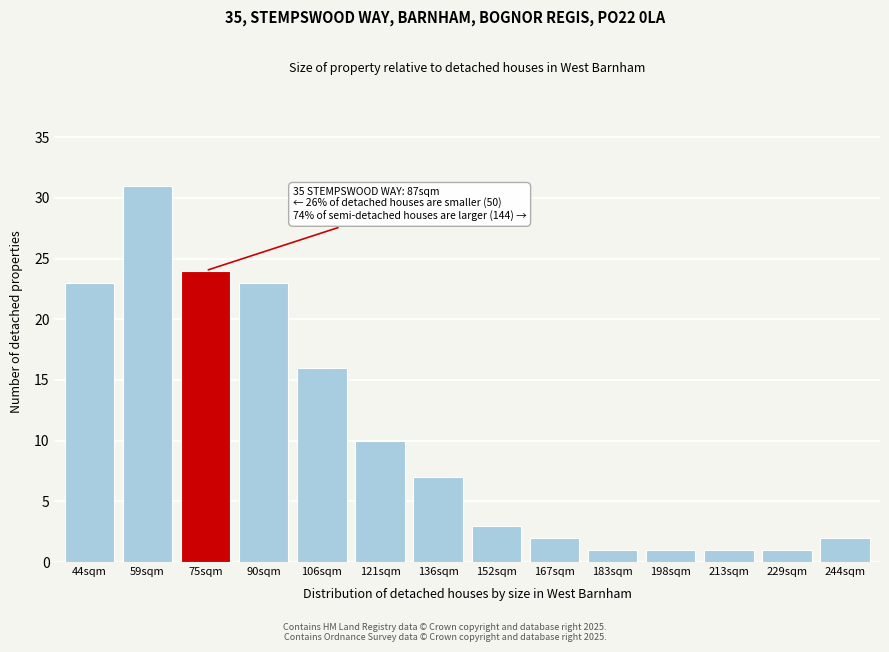

Reading left to right, list all the values displayed in this chart.

23	31	24	23	16	10	7	3	2	1	1	1	1	2